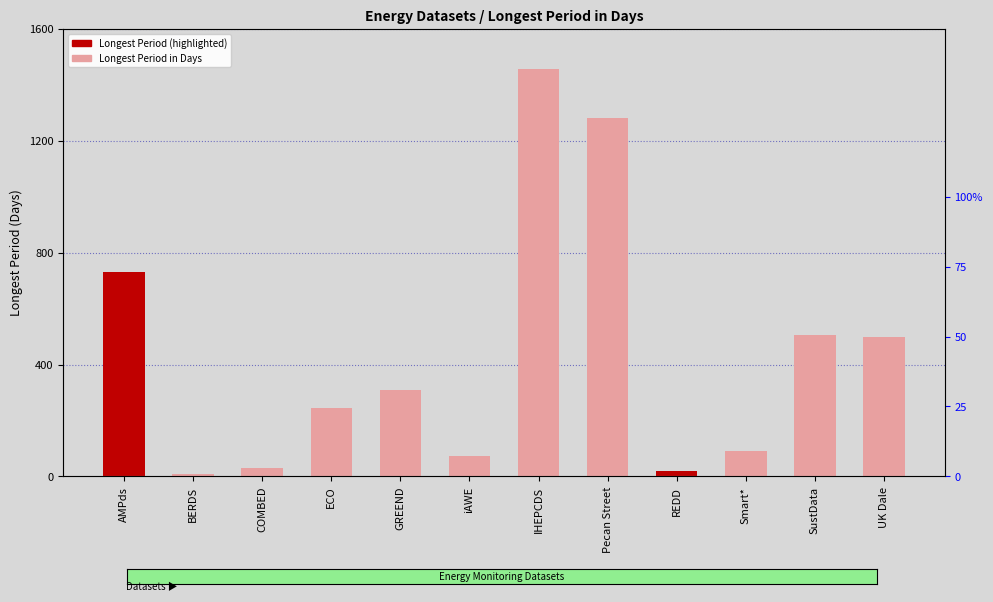

What is the approximate value at COMBED?

30